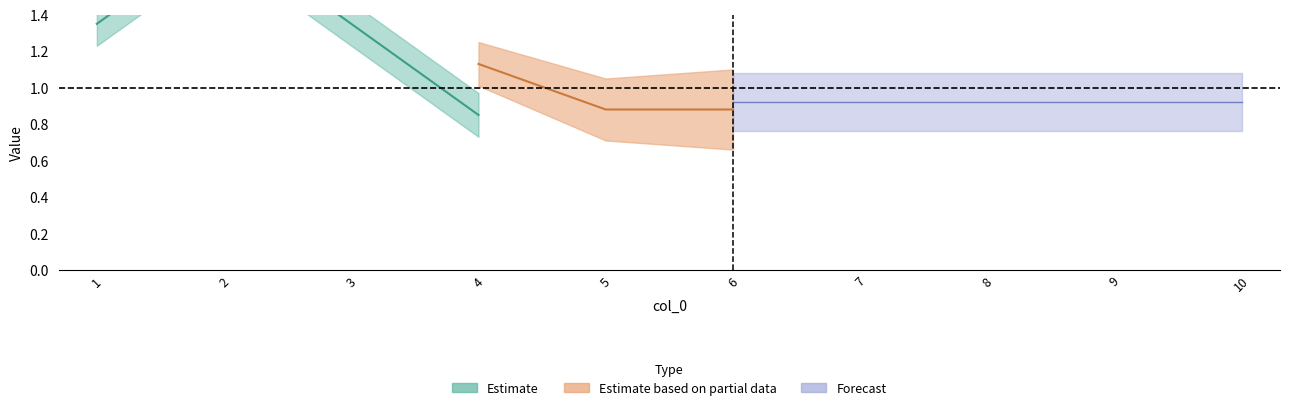

How many categories are shown in the chart?

10